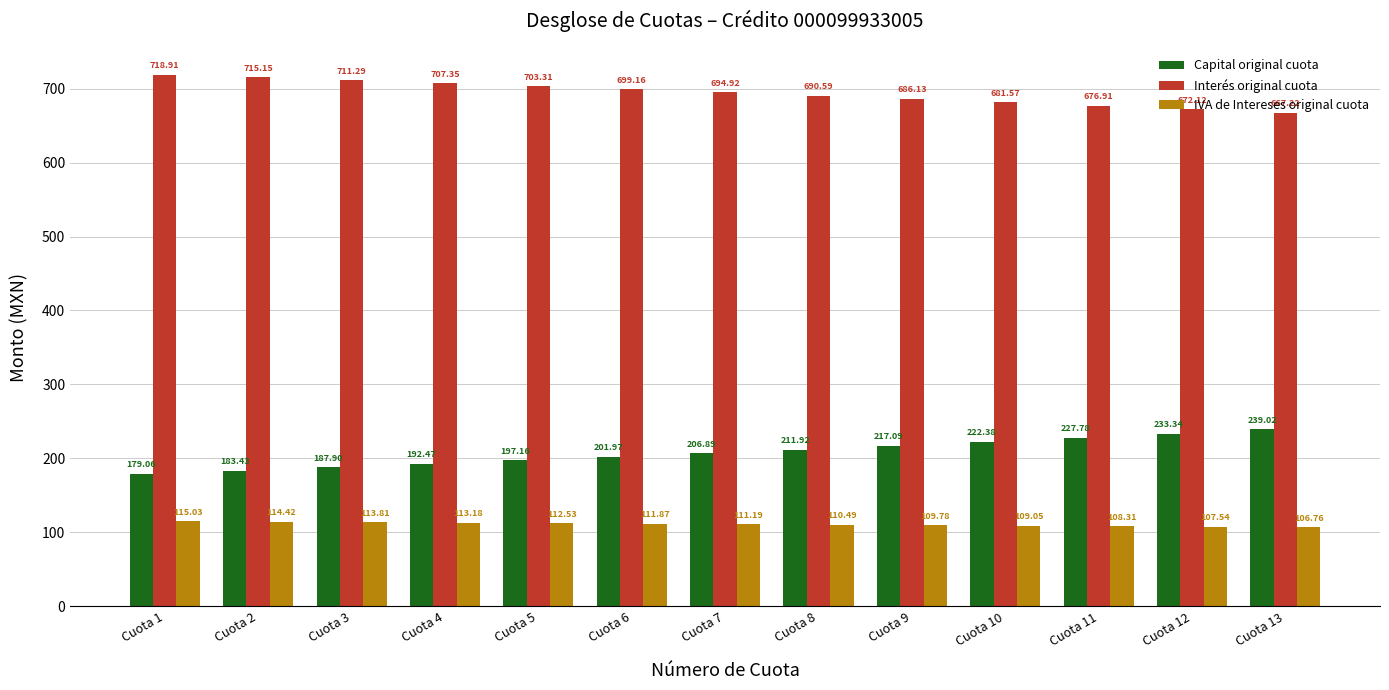

Is the value of IVA de Intereses original cuota at Cuota 8 greater than the value of Interés original cuota at Cuota 9?

No